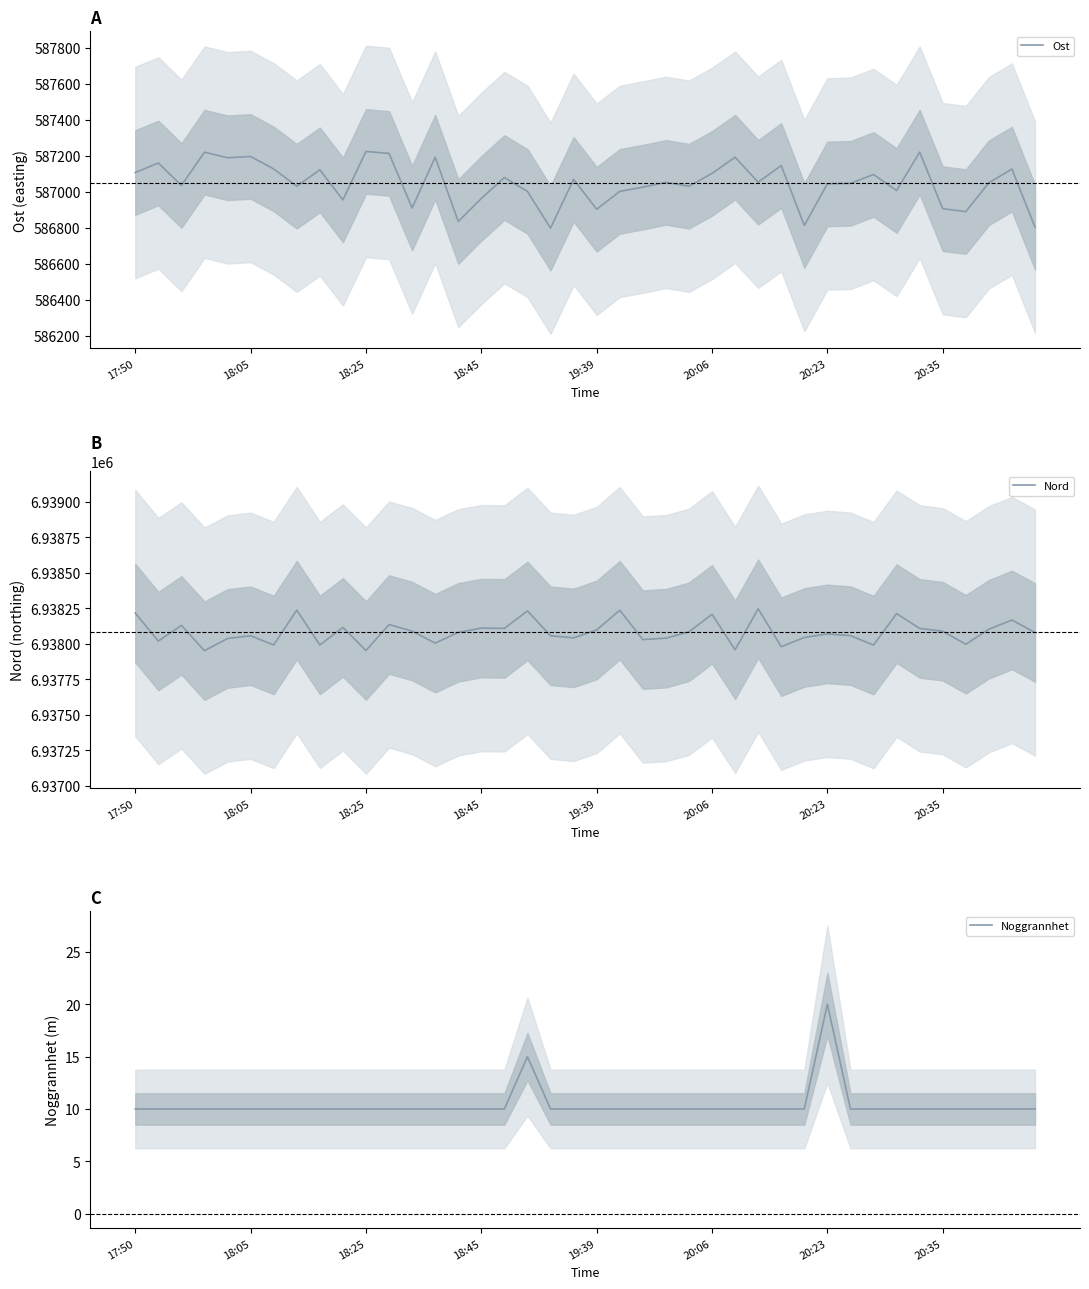

Rank the series at 12 from highest to lowest value.

Nord, Ost, Noggrannhet